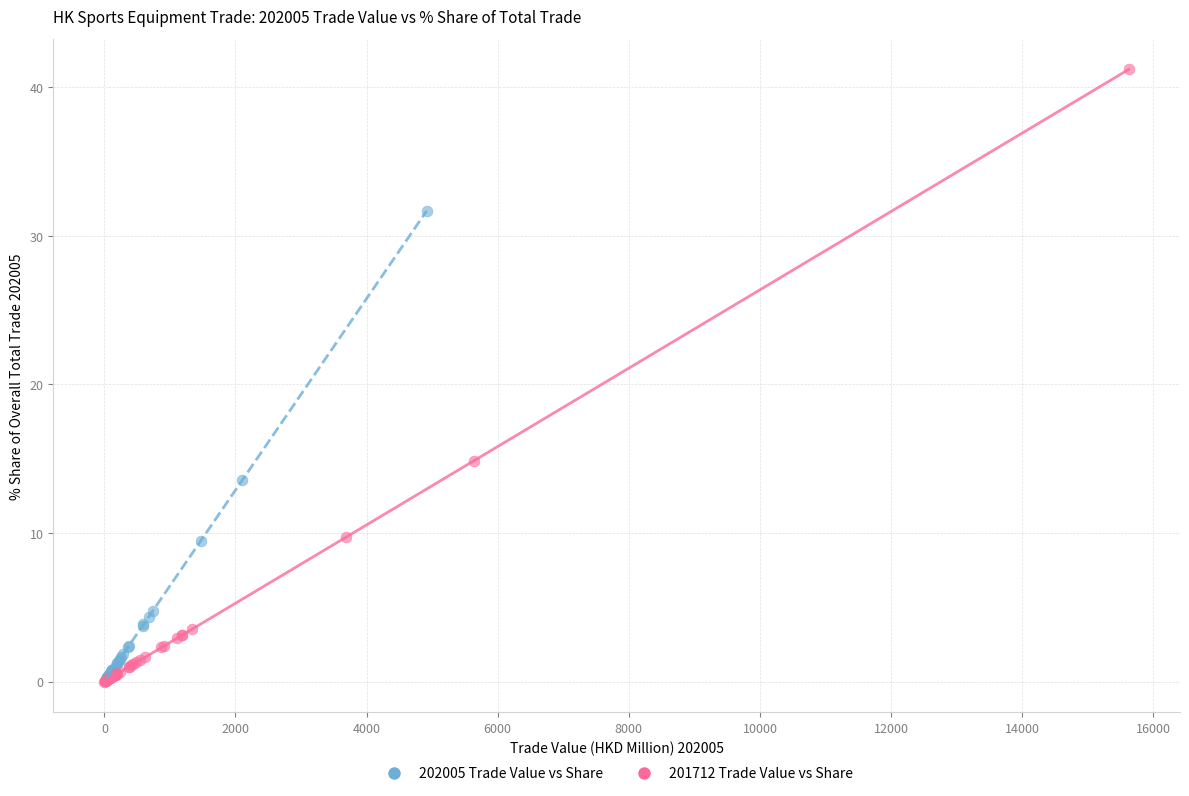

Which series contains the highest Y value?

201712 Trade Value vs Share